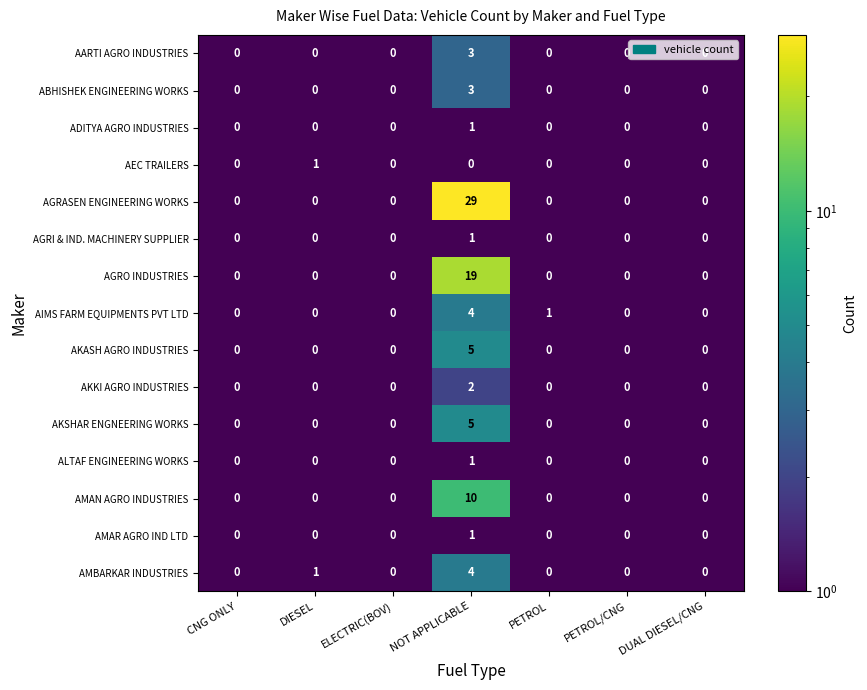

At which label does AKKI AGRO INDUSTRIES reach its peak?

NOT APPLICABLE